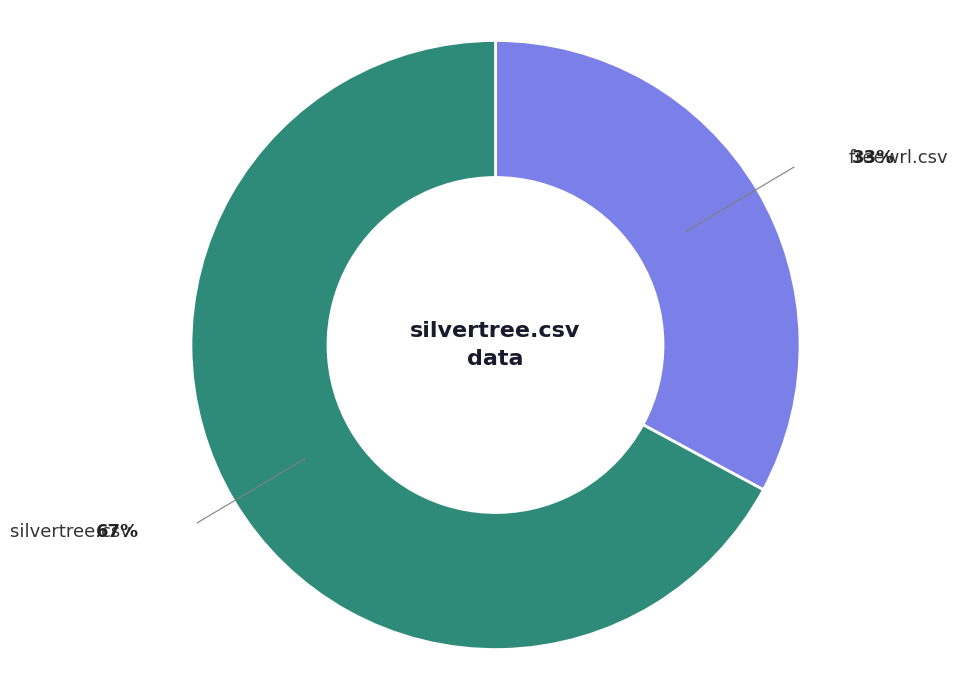

Rank the categories by value from highest to lowest.

silvertree.csv, freewrl.csv